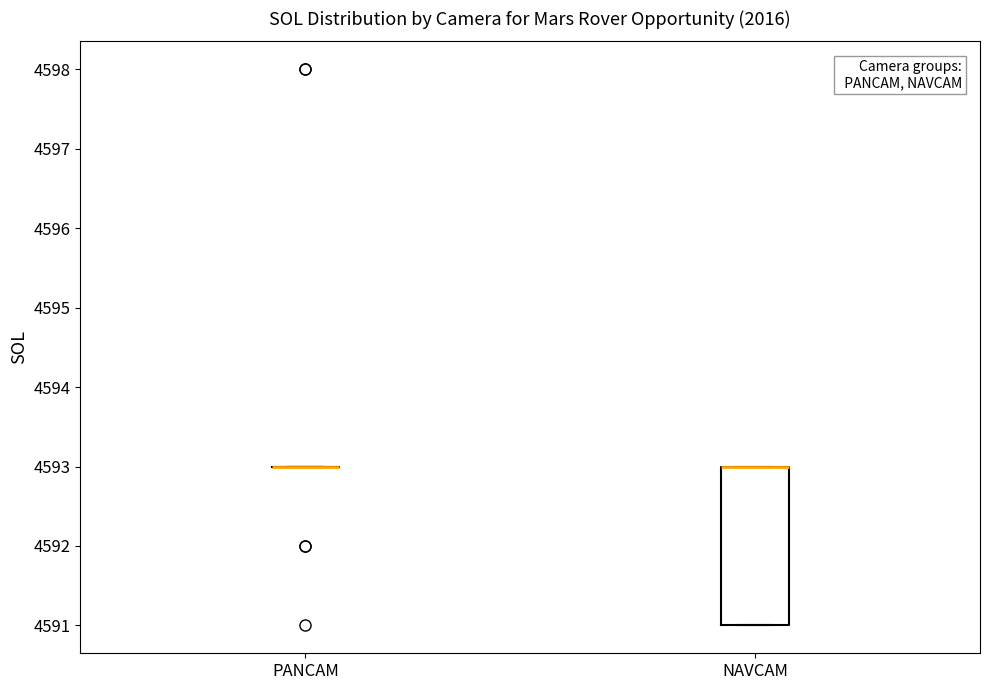

Reading left to right, transcribe this box plot: for each box, give where its median line is, the range the box spans, and where its two whiskers end, as read against the y-axis. The values are not printed on the chart, so give them approximately, as read against the axis.

PANCAM: box collapsed to a line at 4593, whiskers 4593 to 4593
NAVCAM: median 4593 (drawn on the box's upper edge), box 4591 to 4593, whiskers 4591 to 4593